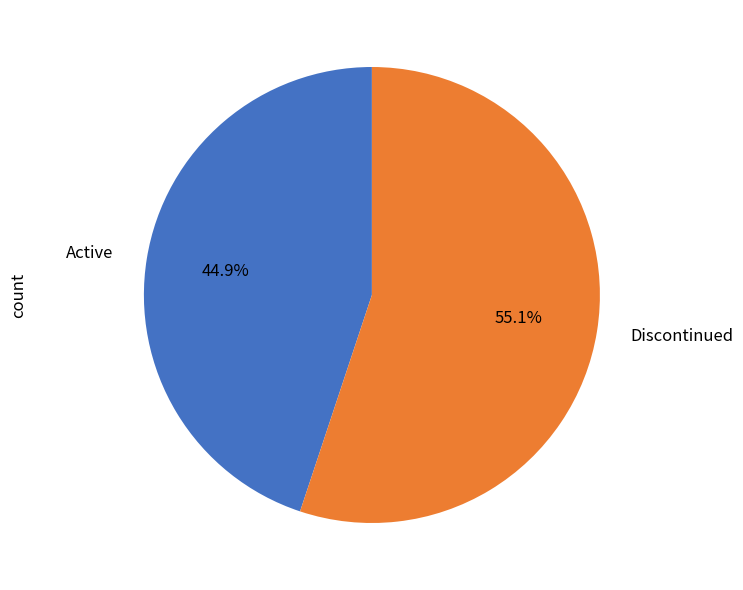

Count the number of slices in the pie.

2